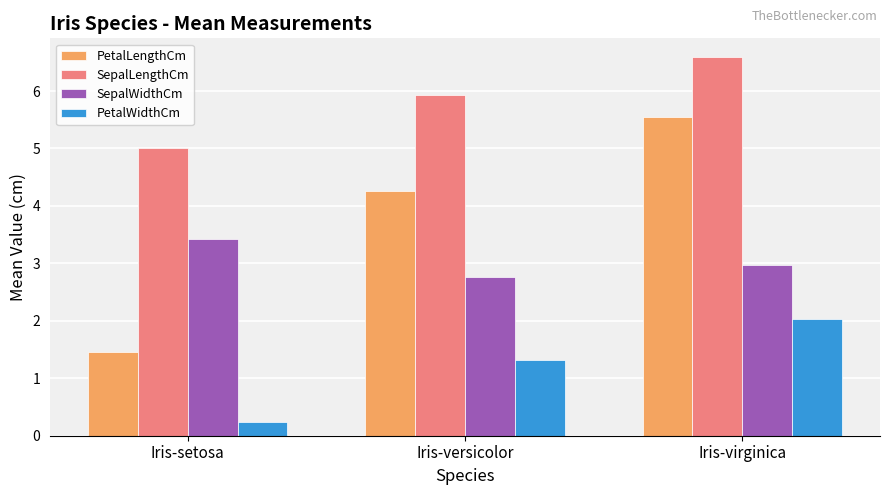

List the series in order of their peak value, lowest first.

PetalWidthCm, SepalWidthCm, PetalLengthCm, SepalLengthCm